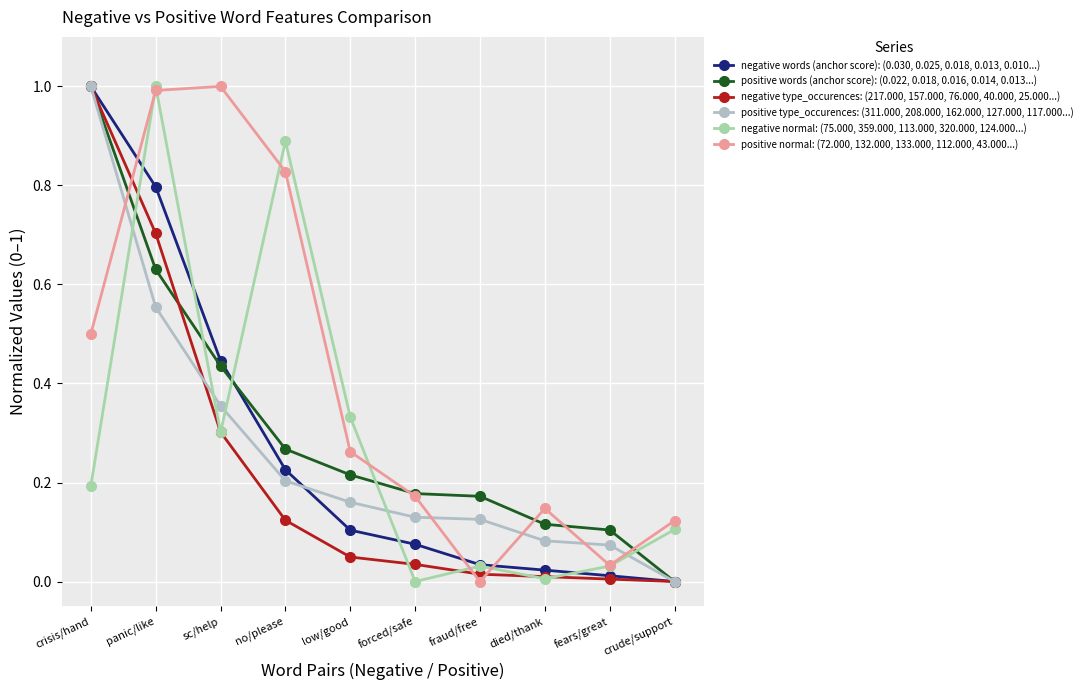

Which series has the largest total across all categories?

positive normal: (72.000, 132.000, 133.000, 112.000, 43.000...)